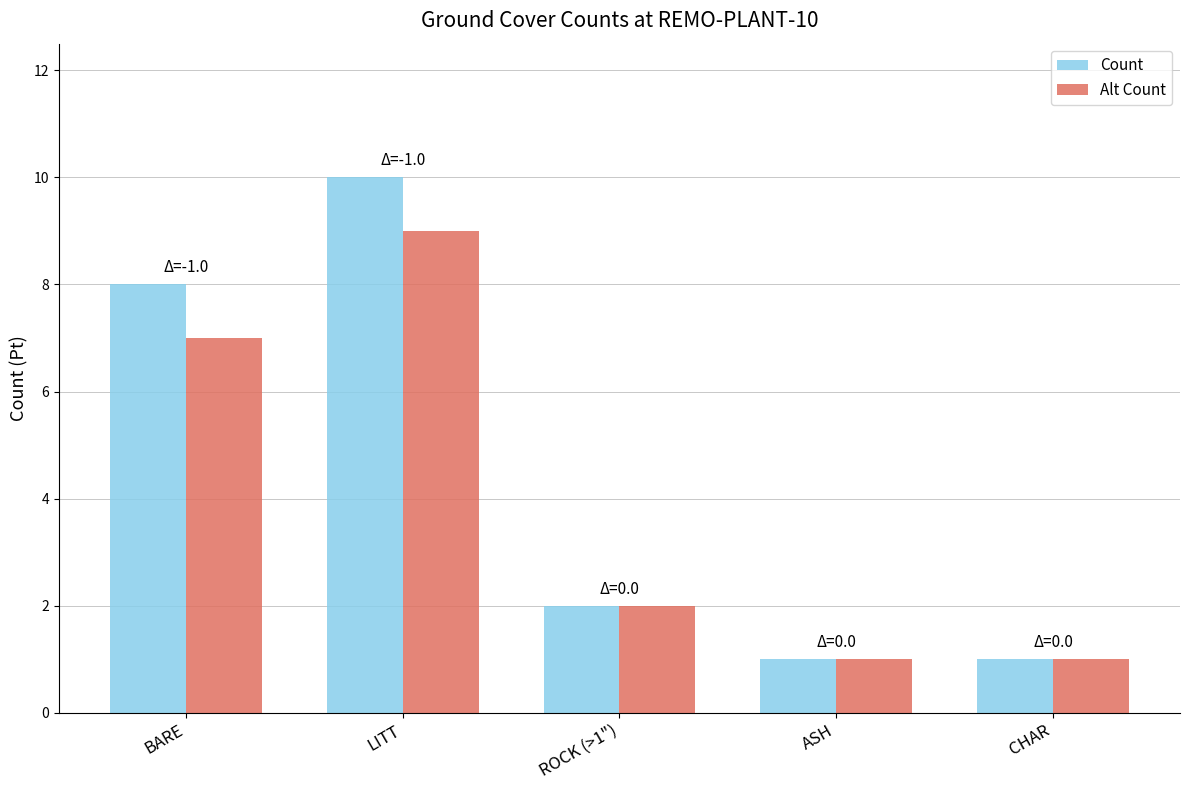

The value of Count at ROCK (>1") is 2. True or false?

True